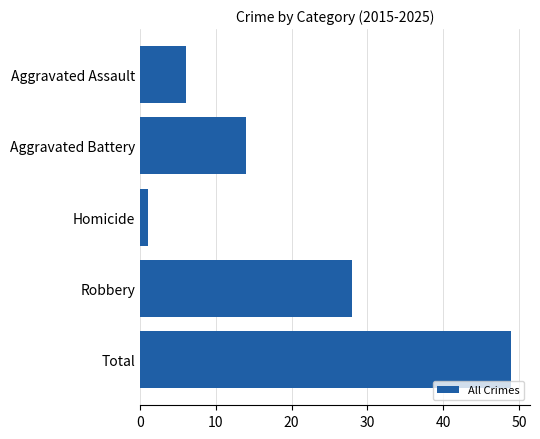

Which has a higher value, Aggravated Assault or Homicide?

Aggravated Assault